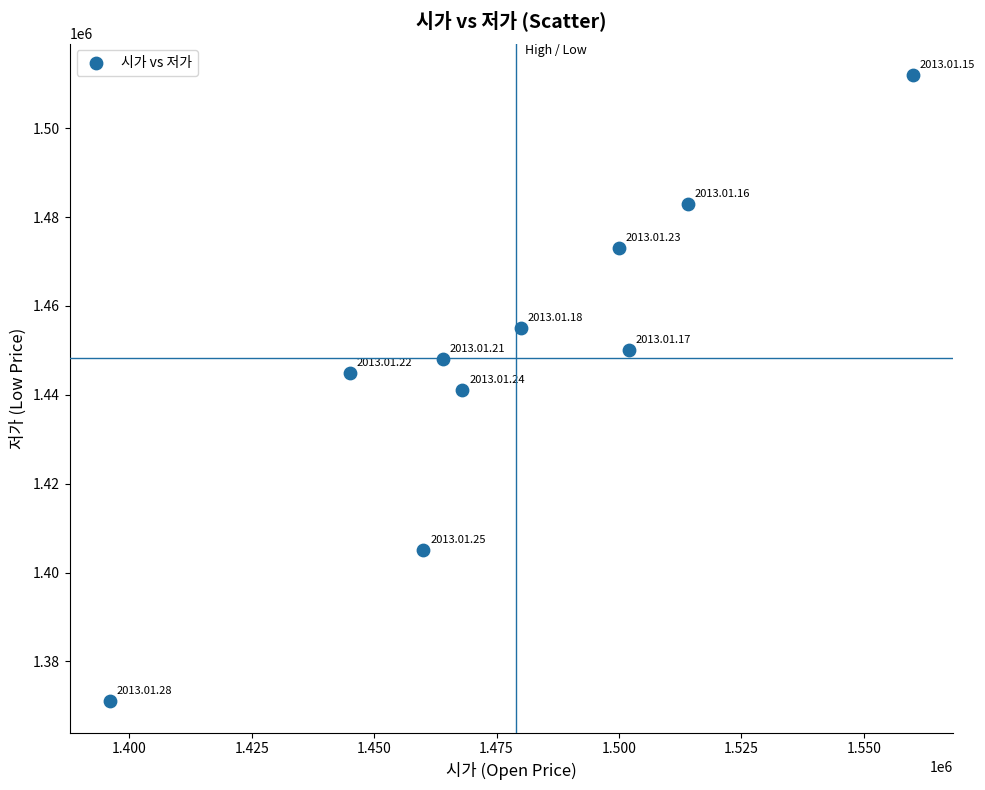

What is the average X value?

1478900